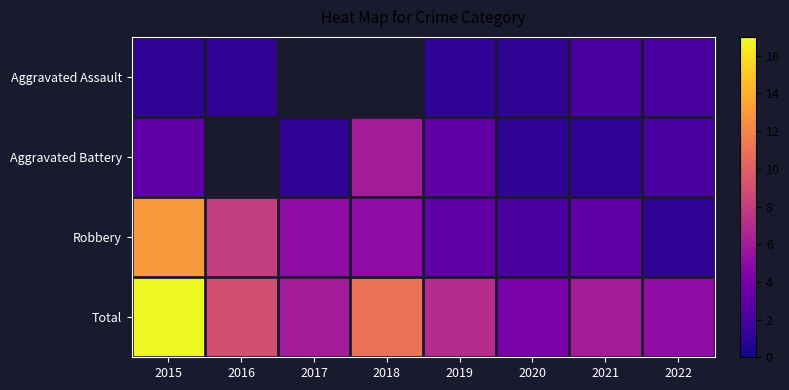

True or false: Robbery has a value of 1.2 at 2019.

False